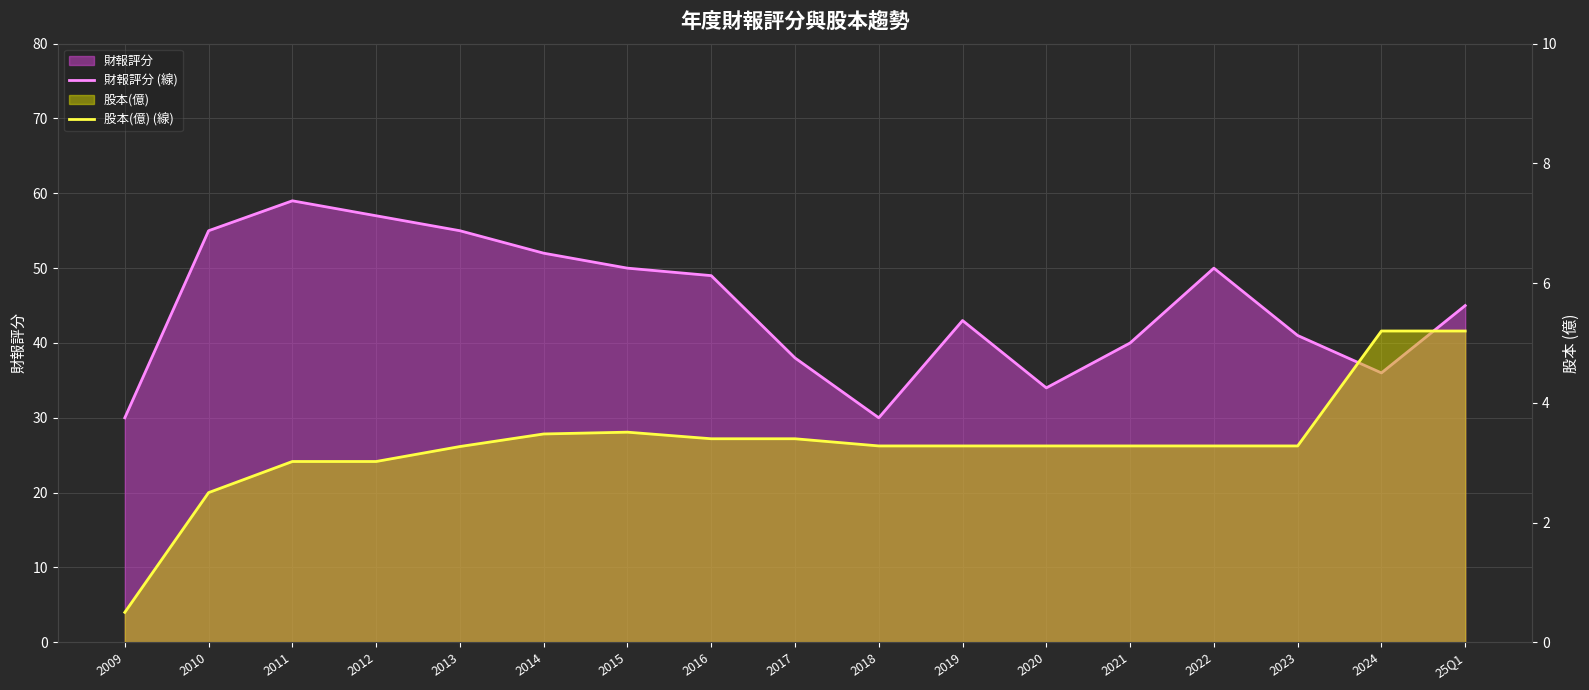

What is the difference between the maximum and second lowest values in the 股本(億) (線) series?

2.7